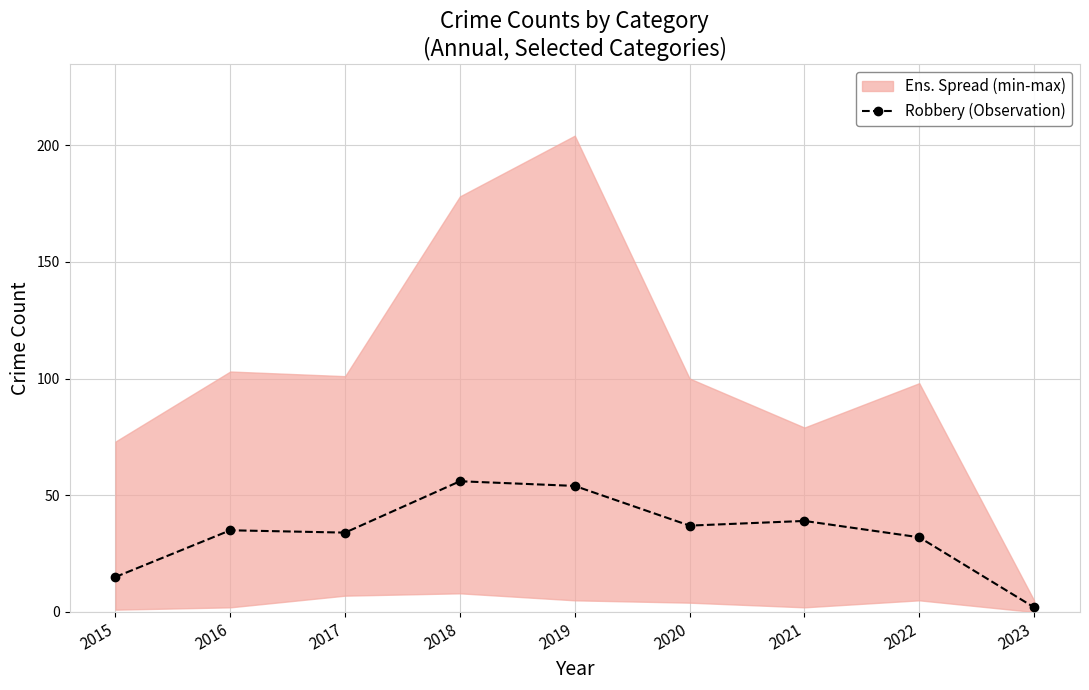

What is the sum of all values?

304